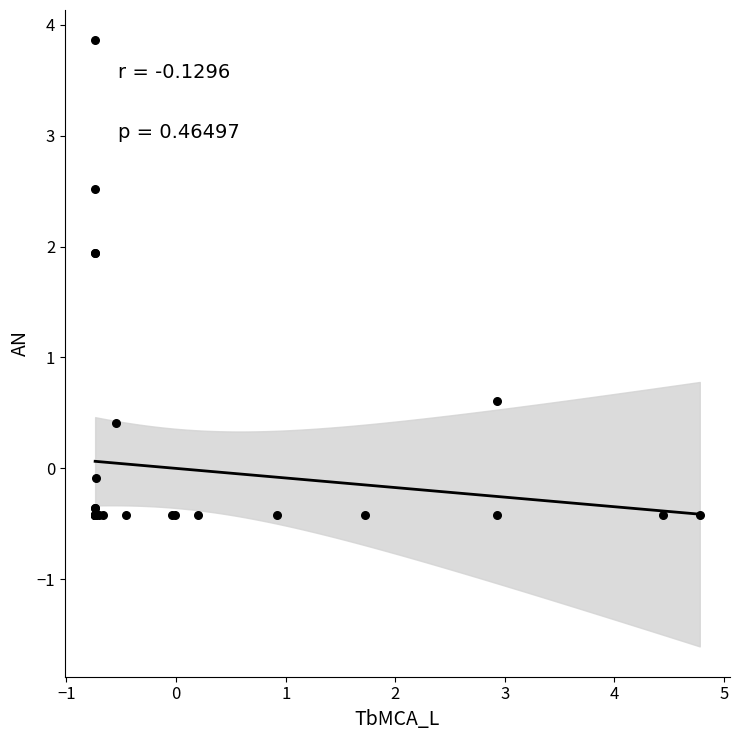

What Y value in the scatter plot is closest to 1?

0.6